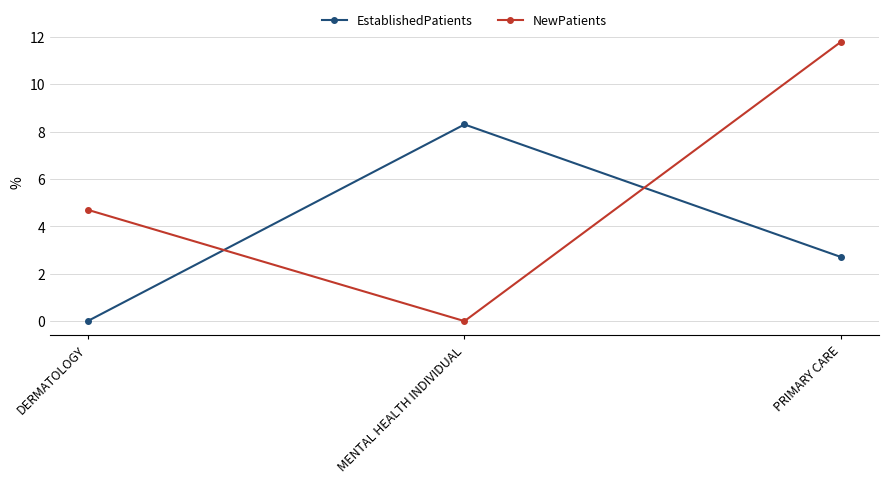

Does the chart have visible grid lines?

Yes